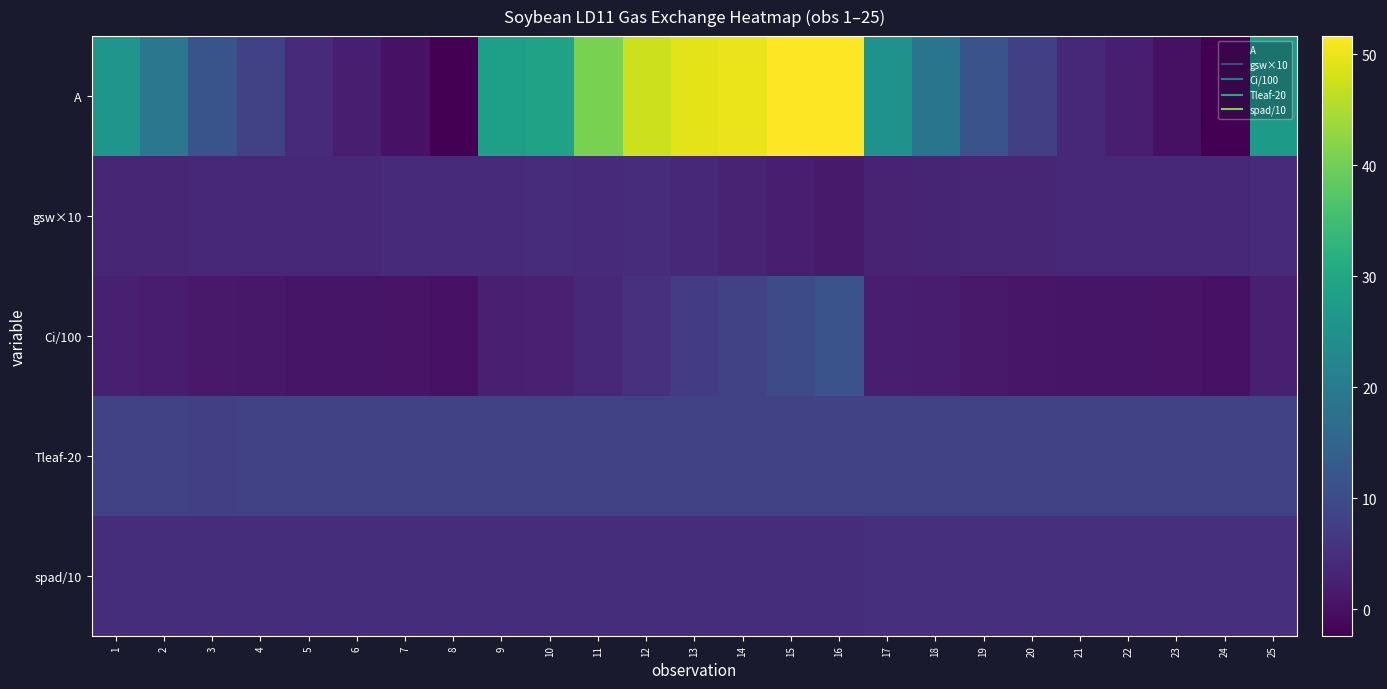

Rank the series at 15 from lowest to highest value.

gsw×10, spad/10, Tleaf-20, Ci/100, A